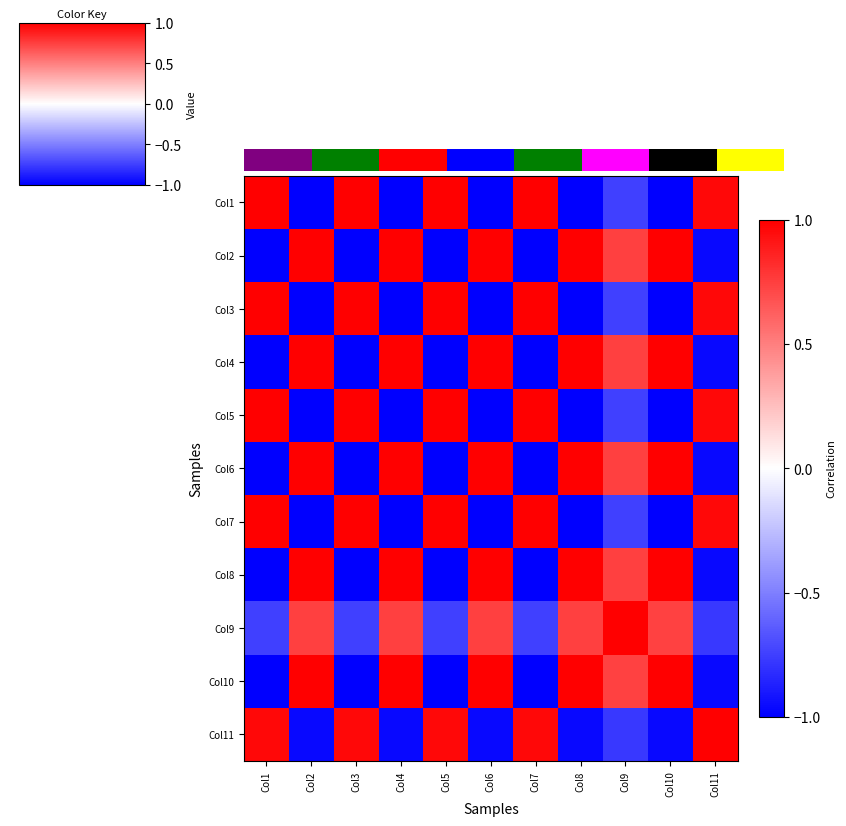

At which label does Col10 reach its peak?

Col10